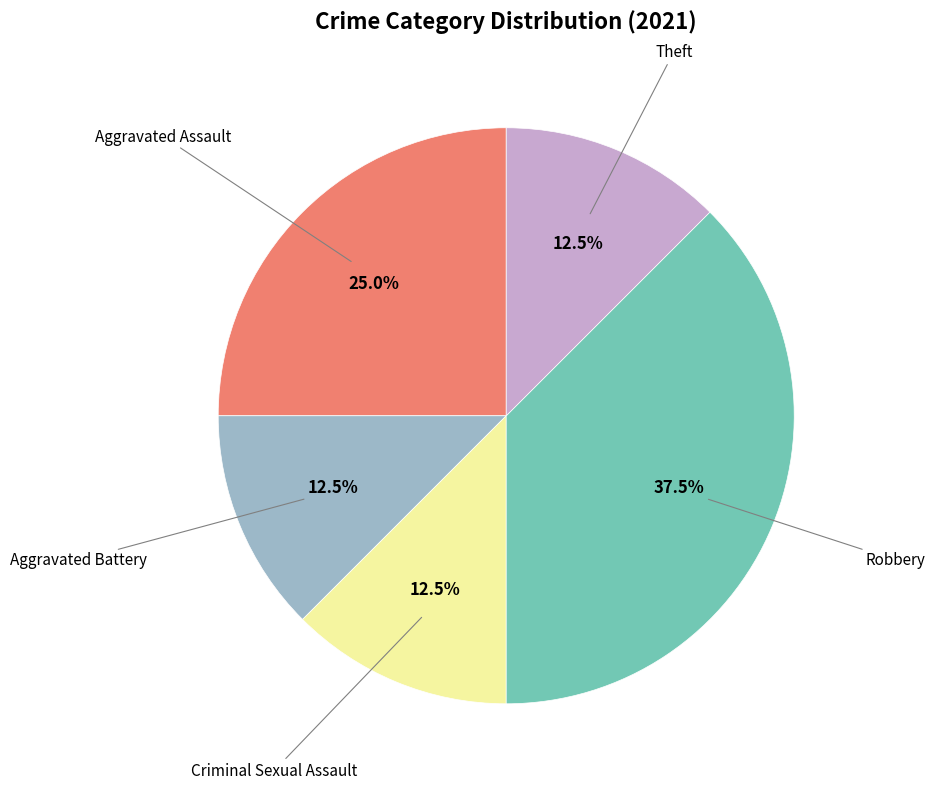

Is there any slice that represents more than half of the pie?

No